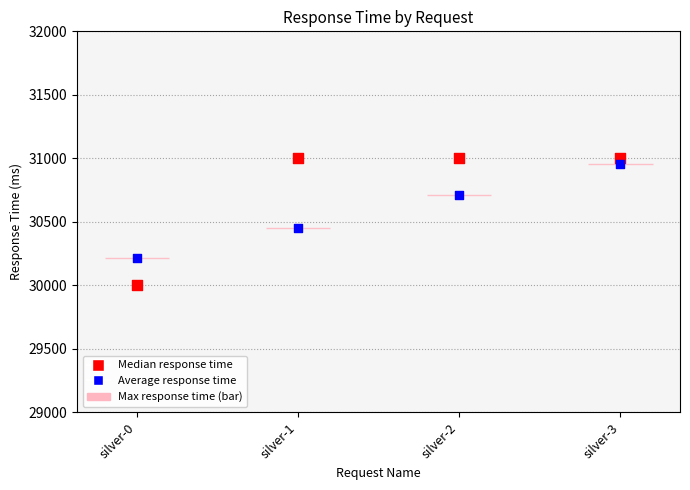

Across all series, what Y value is closest to 30500?

30454